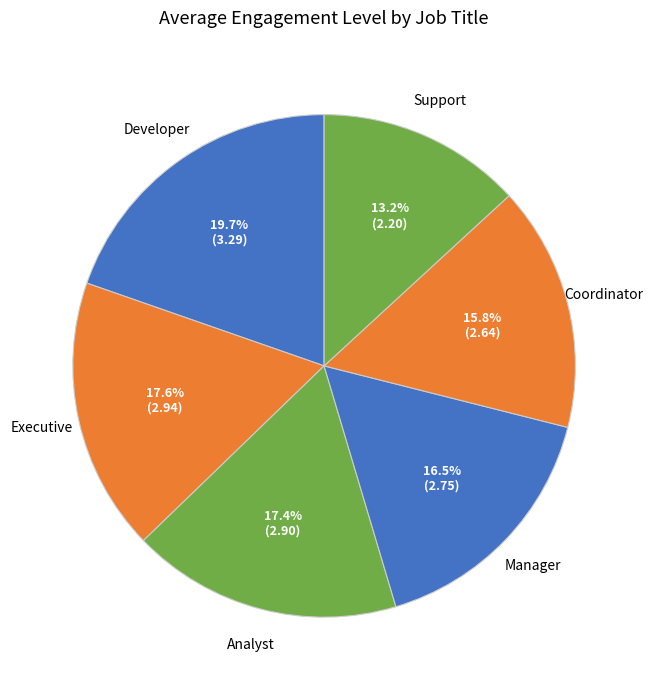

To the nearest percent, what is the difference between the largest and smallest slice percentages?

6%